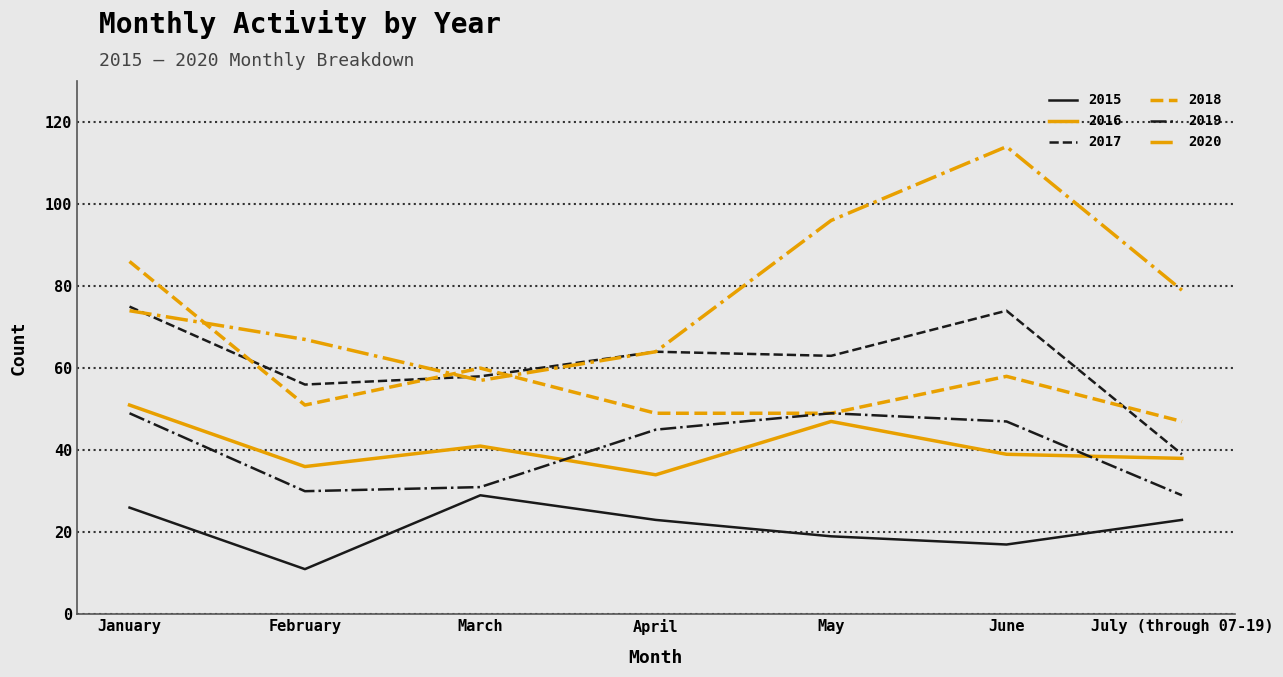

Which series changed the most between February and June?

2020